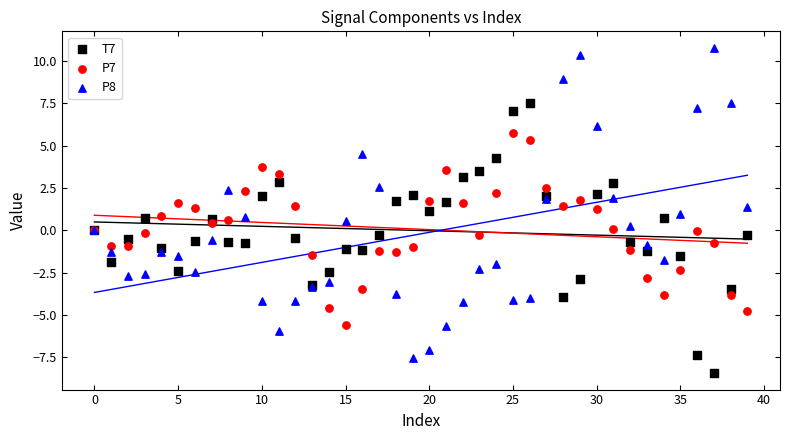

What are all the series names shown in the legend?

T7, P7, P8